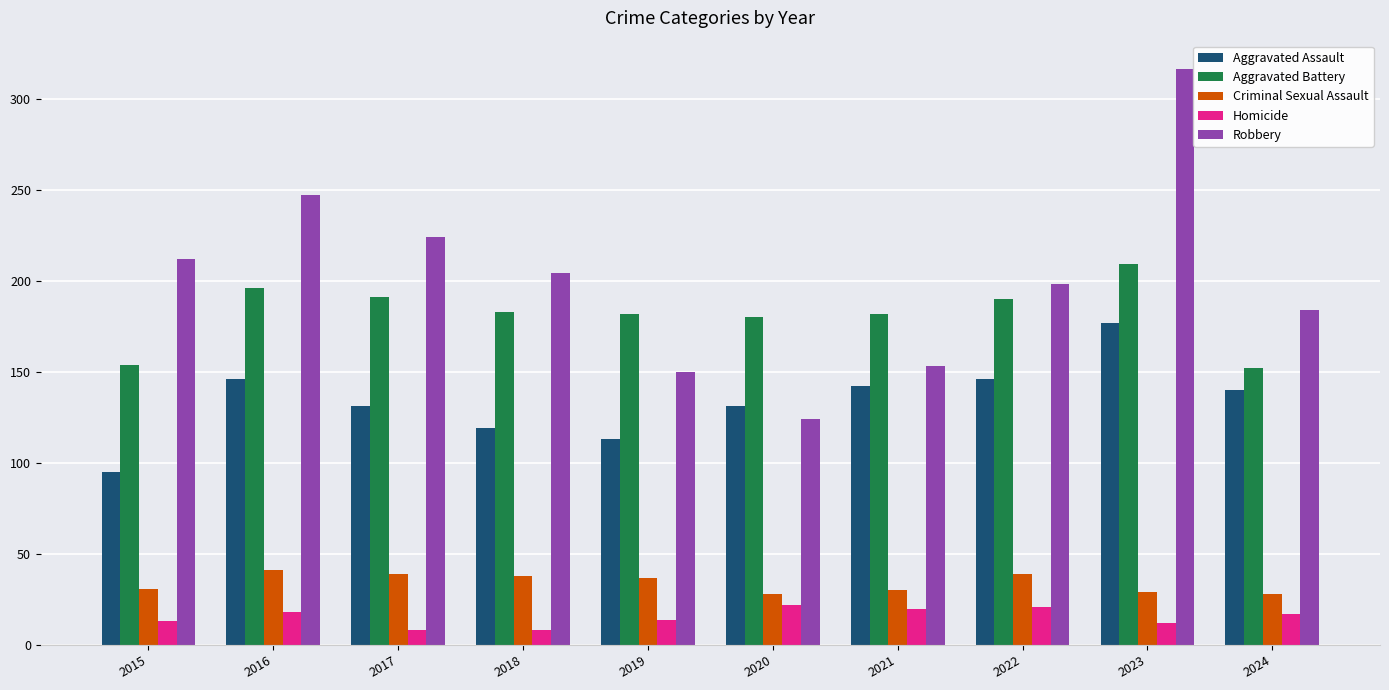

Rank the series at 2019 from highest to lowest value.

Aggravated Battery, Robbery, Aggravated Assault, Criminal Sexual Assault, Homicide